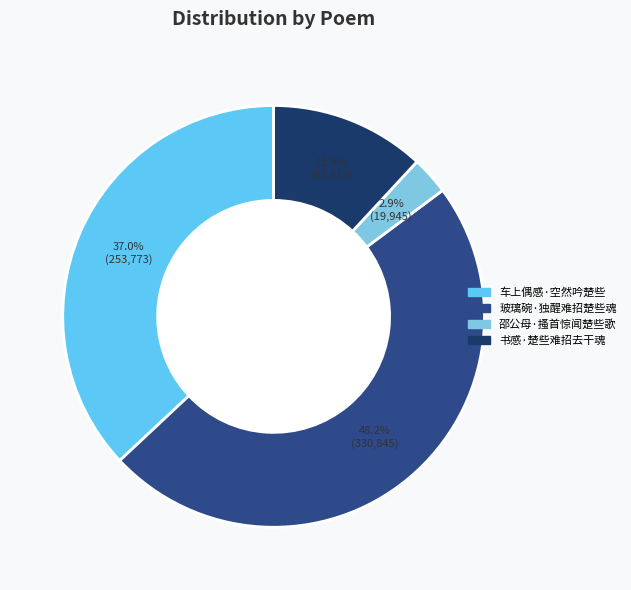

Combined, what portion of the pie is 玻璃碗·独醒难招楚些魂 and 书感·楚些难招去干魂?

60.1%